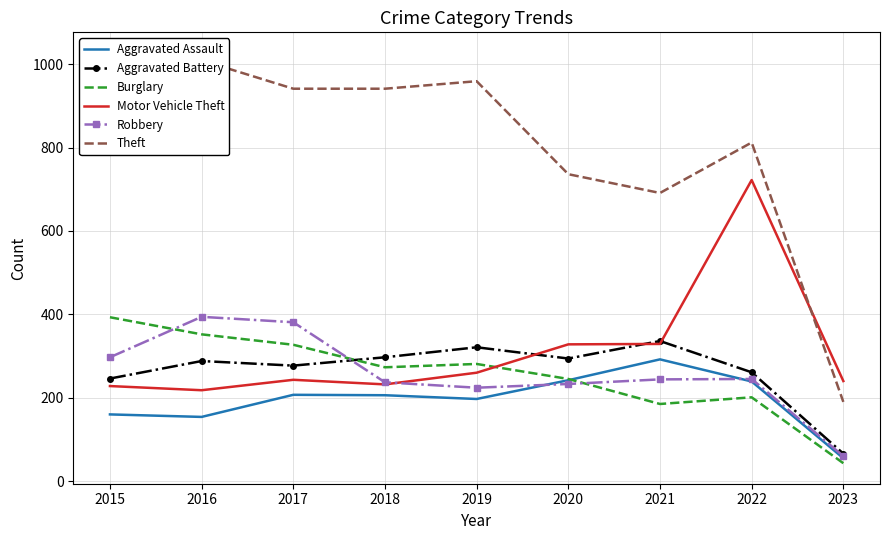

What is the greatest value displayed?

1027